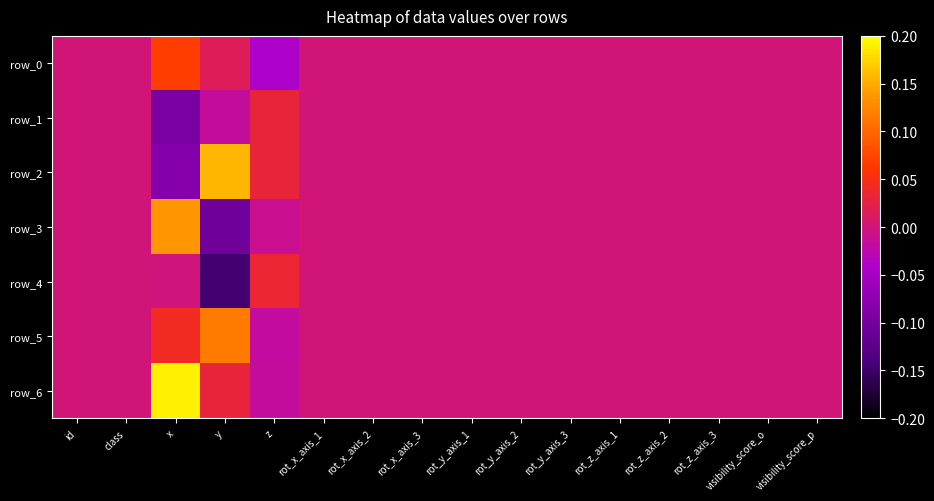

Reading right to left, extract all data points from this chart.

row_0: visibility_score_p=0.0	visibility_score_o=0.0	rot_z_axis_3=0.0	rot_z_axis_2=0.0	rot_z_axis_1=0.0	rot_y_axis_3=0.0	rot_y_axis_2=0.0	rot_y_axis_1=0.0	rot_x_axis_3=0.0	rot_x_axis_2=0.0	rot_x_axis_1=0.0	z=-0.0	y=0.0	x=0.1	class=0.0	id=0.0
row_1: visibility_score_p=0.0	visibility_score_o=0.0	rot_z_axis_3=0.0	rot_z_axis_2=0.0	rot_z_axis_1=0.0	rot_y_axis_3=0.0	rot_y_axis_2=0.0	rot_y_axis_1=0.0	rot_x_axis_3=0.0	rot_x_axis_2=0.0	rot_x_axis_1=0.0	z=0.0	y=-0.0	x=-0.1	class=0.0	id=0.0
row_2: visibility_score_p=0.0	visibility_score_o=0.0	rot_z_axis_3=0.0	rot_z_axis_2=0.0	rot_z_axis_1=0.0	rot_y_axis_3=0.0	rot_y_axis_2=0.0	rot_y_axis_1=0.0	rot_x_axis_3=0.0	rot_x_axis_2=0.0	rot_x_axis_1=0.0	z=0.0	y=0.2	x=-0.1	class=0.0	id=0.0
row_3: visibility_score_p=0.0	visibility_score_o=0.0	rot_z_axis_3=0.0	rot_z_axis_2=0.0	rot_z_axis_1=0.0	rot_y_axis_3=0.0	rot_y_axis_2=0.0	rot_y_axis_1=0.0	rot_x_axis_3=0.0	rot_x_axis_2=0.0	rot_x_axis_1=0.0	z=-0.0	y=-0.1	x=0.1	class=0.0	id=0.0
row_4: visibility_score_p=0.0	visibility_score_o=0.0	rot_z_axis_3=0.0	rot_z_axis_2=0.0	rot_z_axis_1=0.0	rot_y_axis_3=0.0	rot_y_axis_2=0.0	rot_y_axis_1=0.0	rot_x_axis_3=0.0	rot_x_axis_2=0.0	rot_x_axis_1=0.0	z=0.0	y=-0.1	x=-0.0	class=0.0	id=0.0
row_5: visibility_score_p=0.0	visibility_score_o=0.0	rot_z_axis_3=0.0	rot_z_axis_2=0.0	rot_z_axis_1=0.0	rot_y_axis_3=0.0	rot_y_axis_2=0.0	rot_y_axis_1=0.0	rot_x_axis_3=0.0	rot_x_axis_2=0.0	rot_x_axis_1=0.0	z=-0.0	y=0.1	x=0.0	class=0.0	id=0.0
row_6: visibility_score_p=0.0	visibility_score_o=0.0	rot_z_axis_3=0.0	rot_z_axis_2=0.0	rot_z_axis_1=0.0	rot_y_axis_3=0.0	rot_y_axis_2=0.0	rot_y_axis_1=0.0	rot_x_axis_3=0.0	rot_x_axis_2=0.0	rot_x_axis_1=0.0	z=-0.0	y=0.0	x=0.2	class=0.0	id=0.0